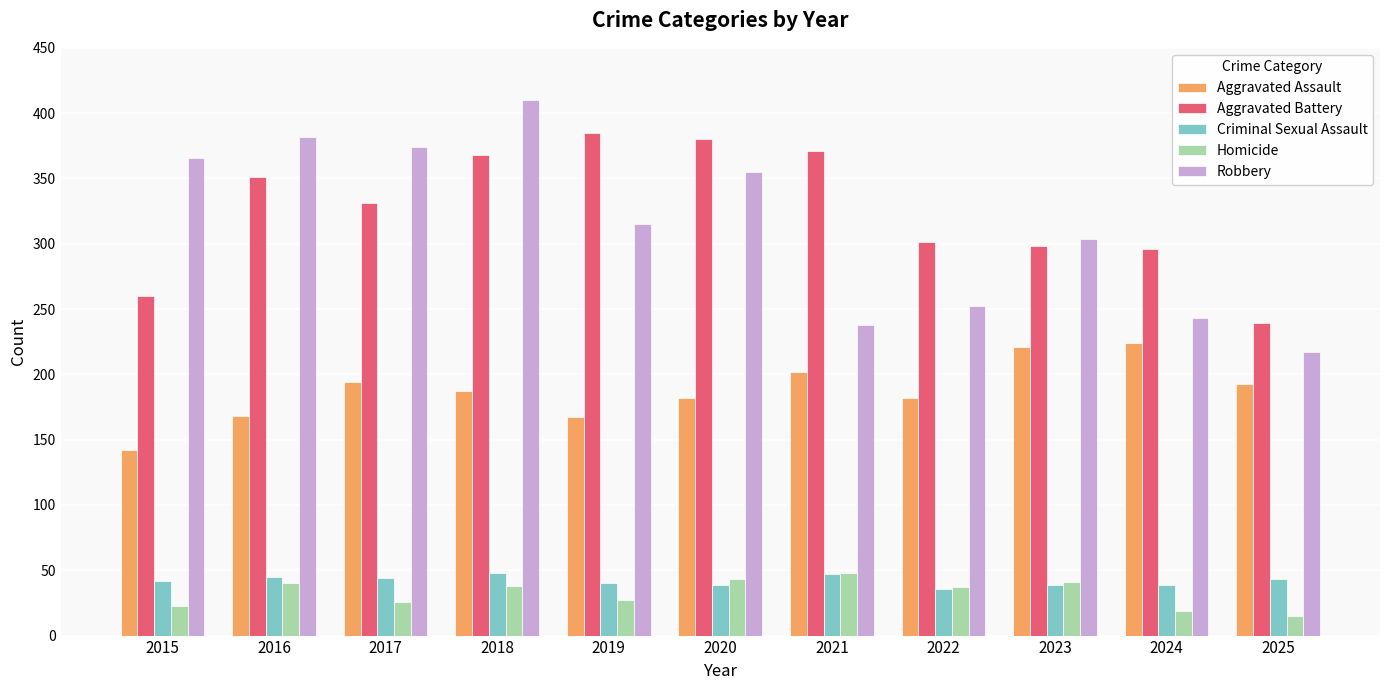

Rank the series at 2015 from lowest to highest value.

Homicide, Criminal Sexual Assault, Aggravated Assault, Aggravated Battery, Robbery